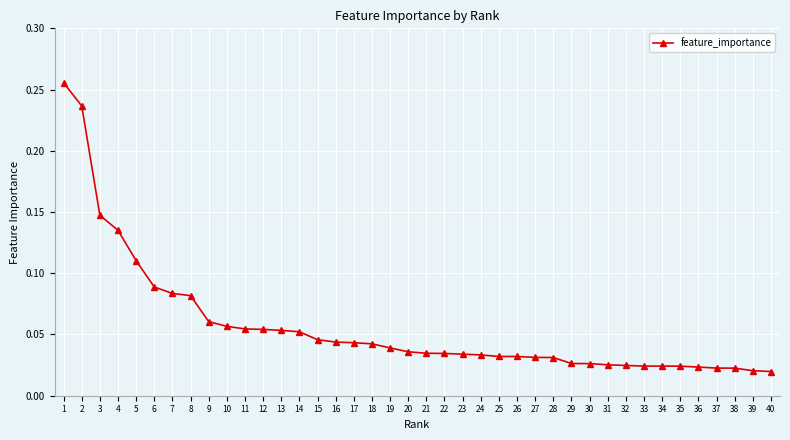

Between 12 and 19, which is larger?

12